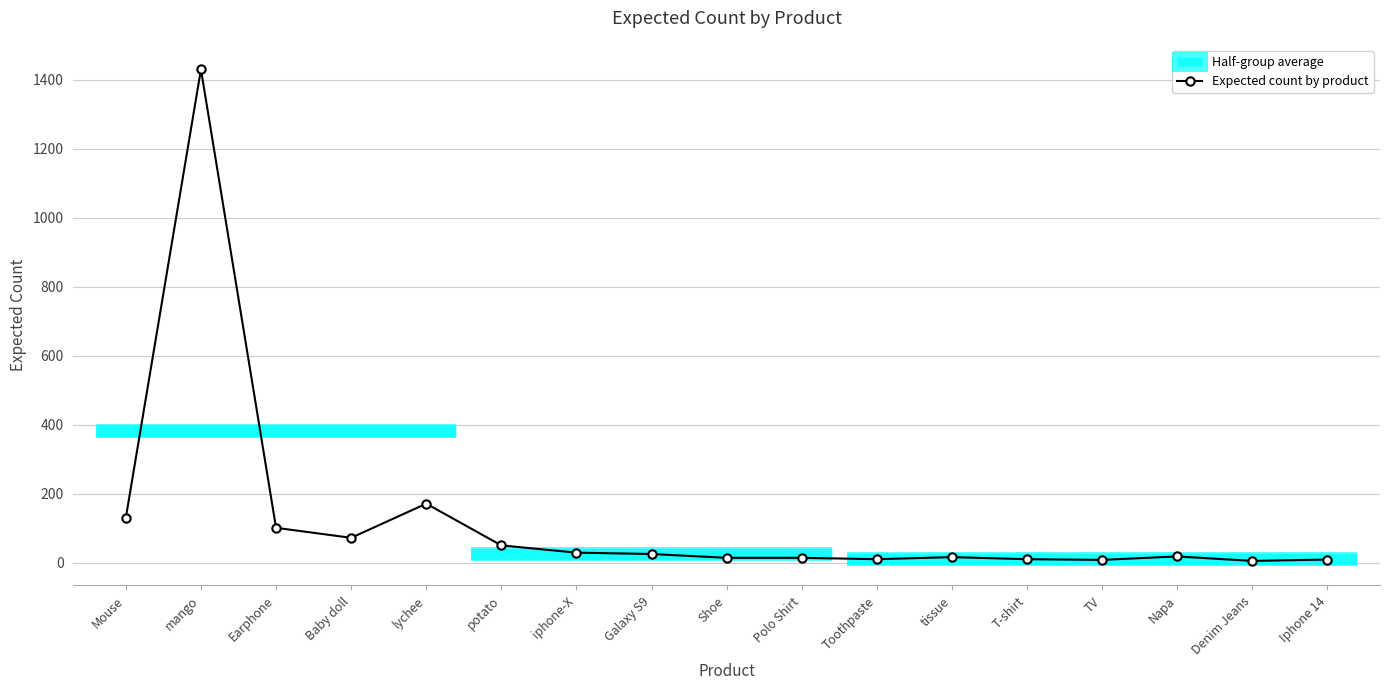

What is the change in value from potato to iphone-X?

-21.0